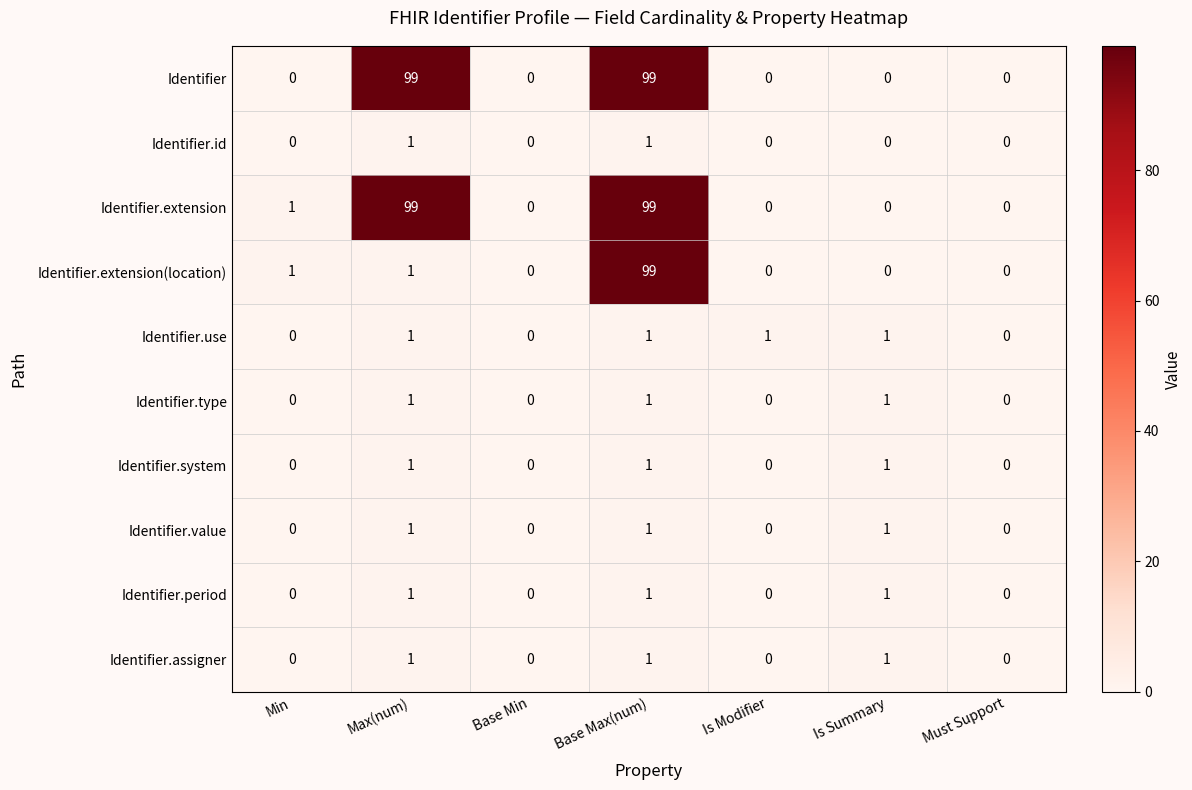

True or false: Identifier.type has a value of 1 at Is Summary.

True